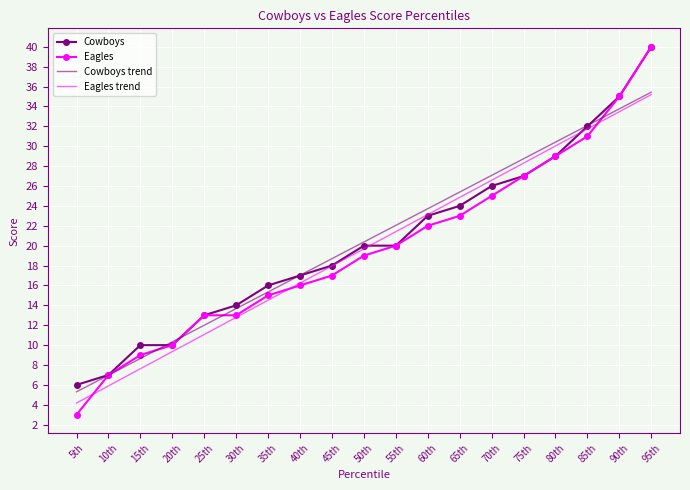

What is the spread (max minus min) of values at 45th?

1.7